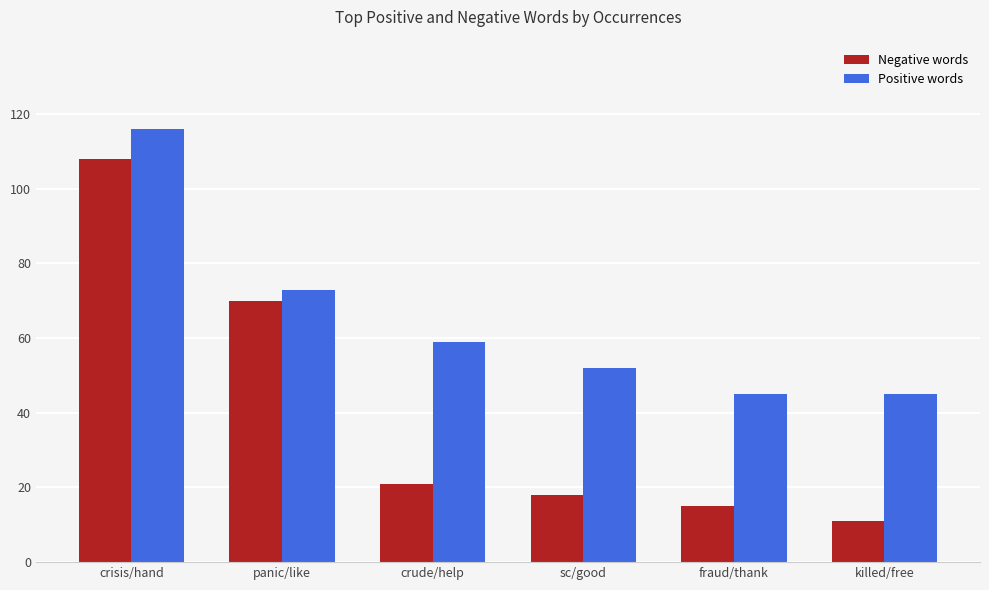

What is the sum of all Negative words values?

243